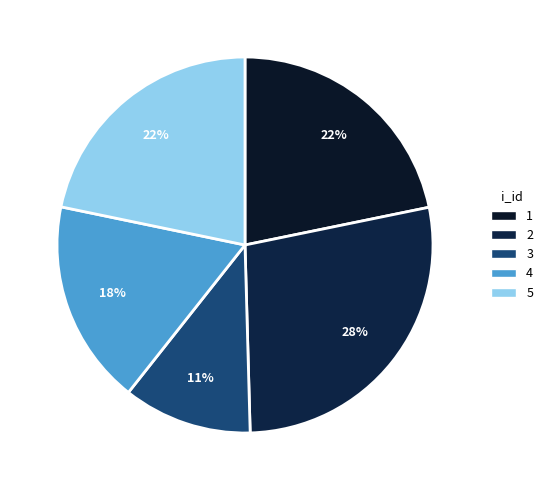

Does 4 represent more than half of the total?

No